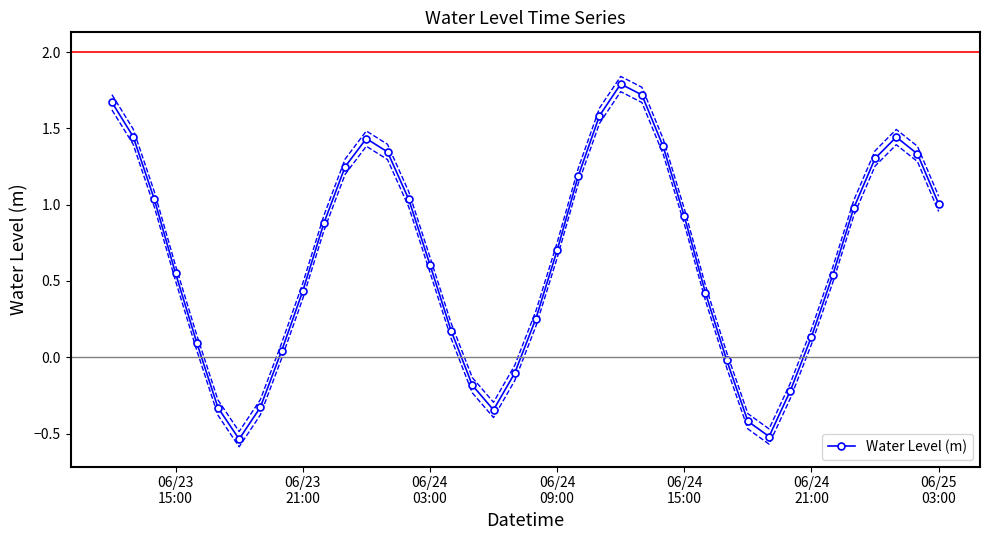

What is the minimum value shown in the chart?

-0.5